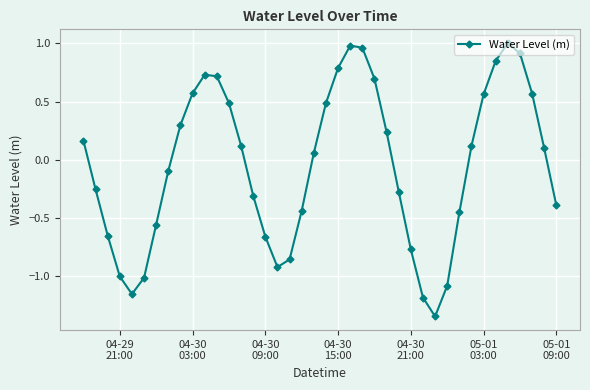

How many data points does each series have?

40